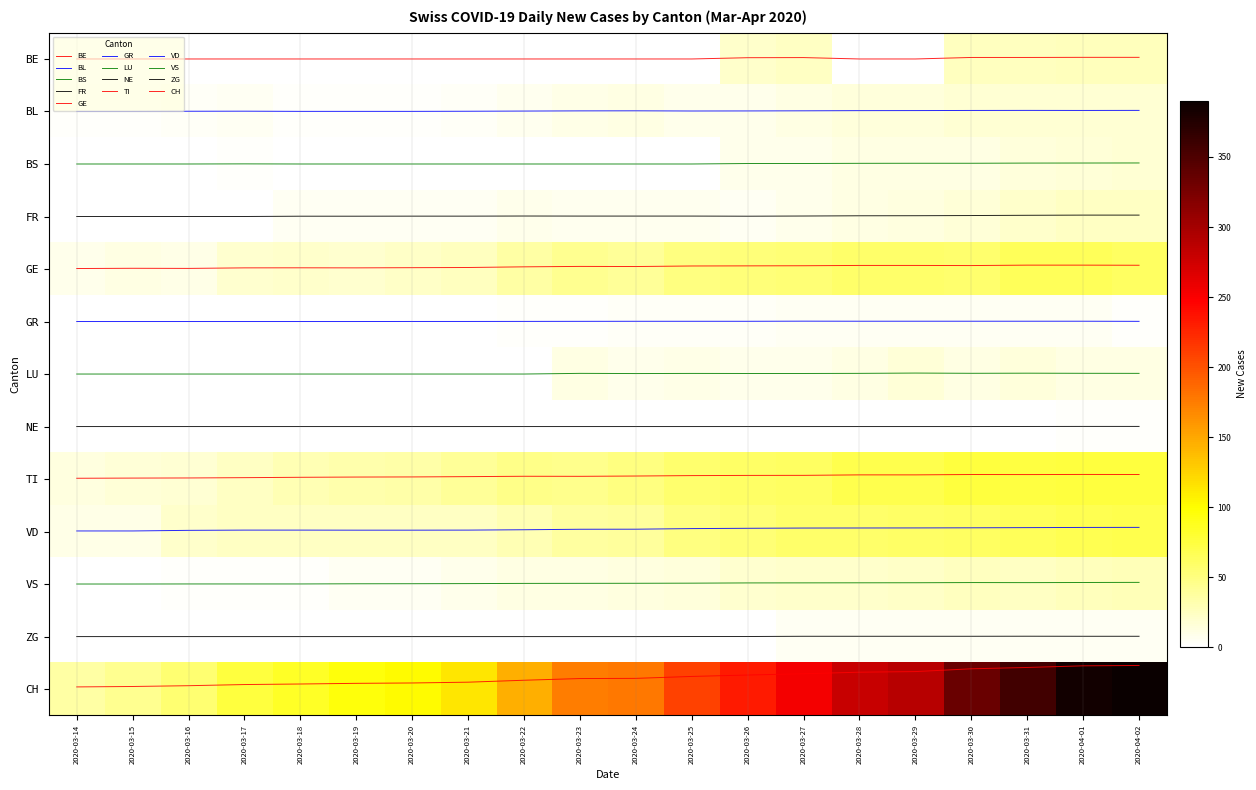

What is the difference between the highest and lowest values at 2020-03-26?

232.0